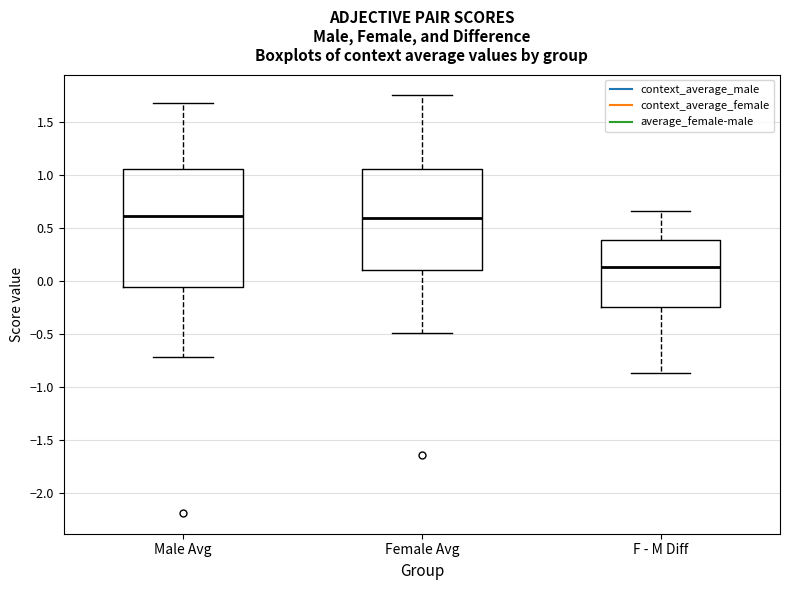

Where is the lower edge of the box for Male Avg on the y-axis? The values are not printed on the chart, so give them approximately, as read against the axis.

-0.05